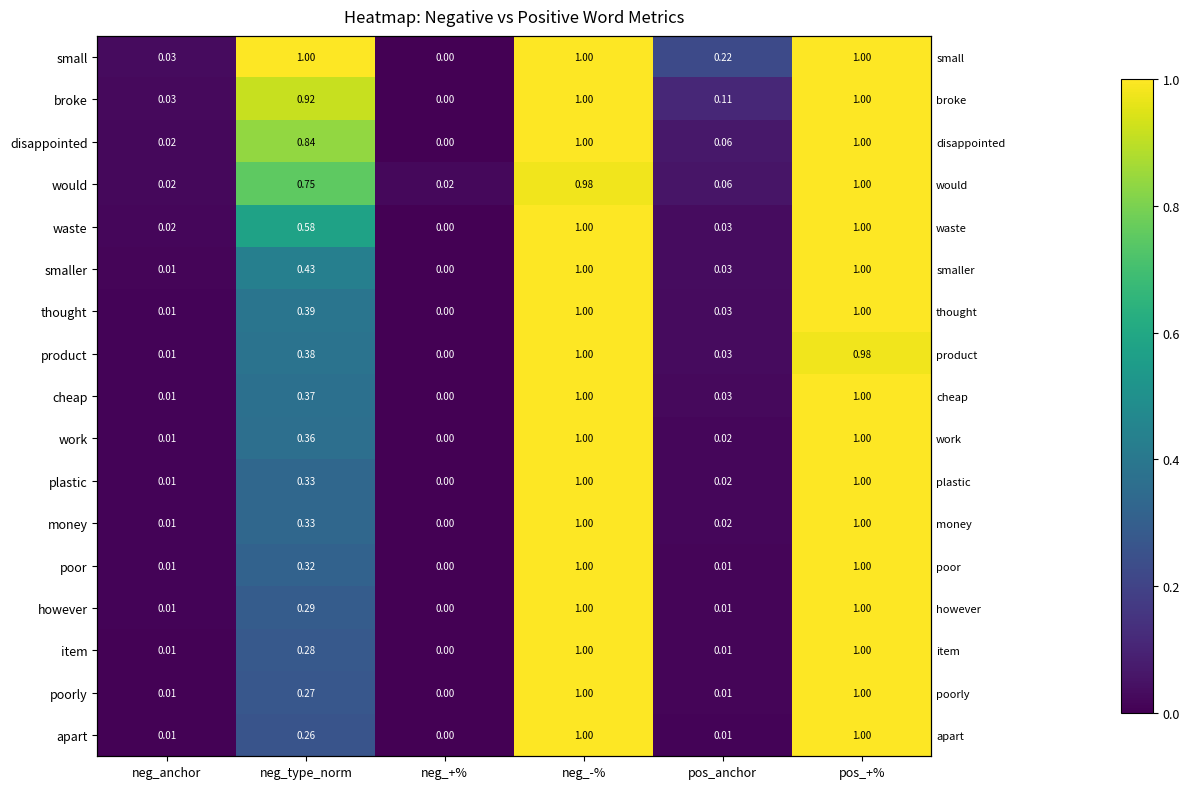

How many distinct data groups are displayed?

17